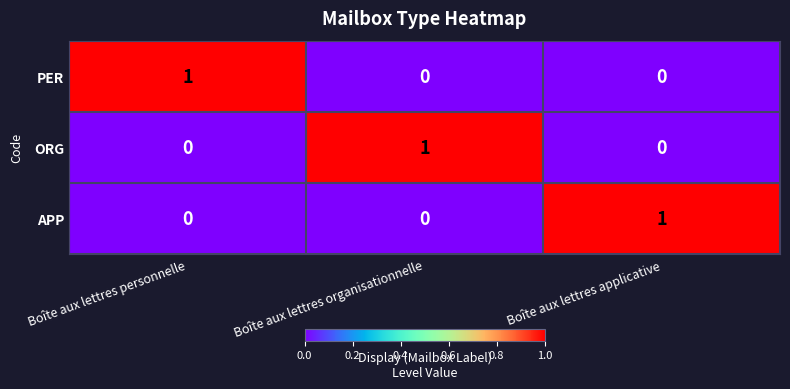

At how many categories does at least one series exceed 0?

3